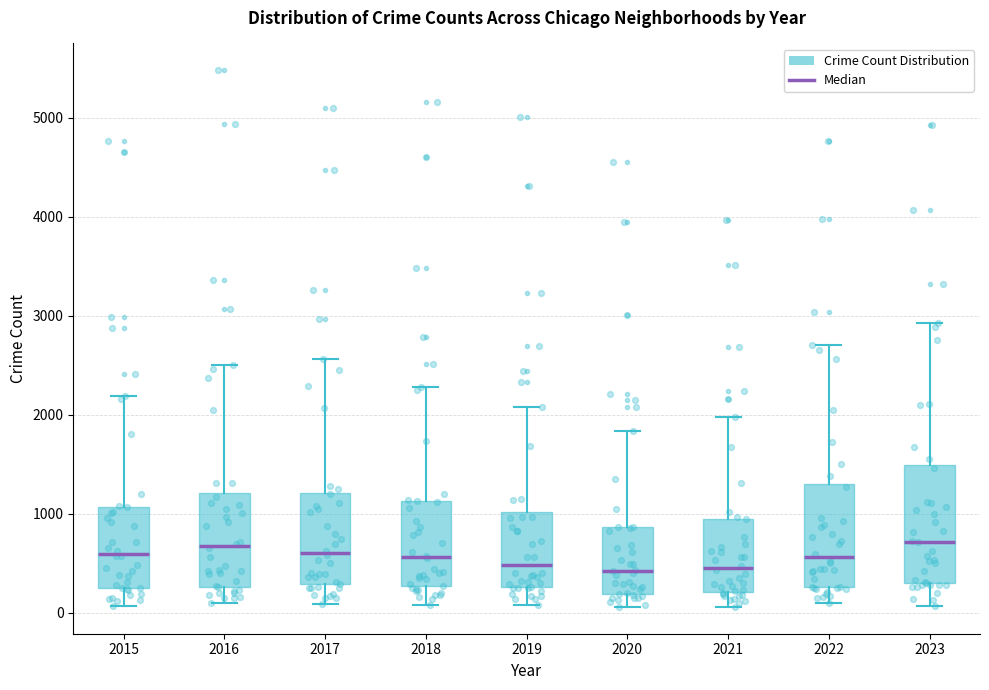

Reading left to right, transcribe this box plot: for each box, give where its median line is, the range the box spans, and where its two whiskers end, as read against the y-axis. The values are not printed on the chart, so give them approximately, as read against the axis.

2015: median 600, box 300 to 1100, whiskers 100 to 2200
2016: median 700, box 300 to 1200, whiskers 100 to 2500
2017: median 600, box 300 to 1200, whiskers 100 to 2600
2018: median 600, box 300 to 1100, whiskers 100 to 2300
2019: median 500, box 300 to 1000, whiskers 100 to 2100
2020: median 400, box 200 to 900, whiskers 100 to 1800
2021: median 500, box 200 to 900, whiskers 100 to 2000
2022: median 600, box 300 to 1300, whiskers 100 to 2700
2023: median 700, box 300 to 1500, whiskers 100 to 2900